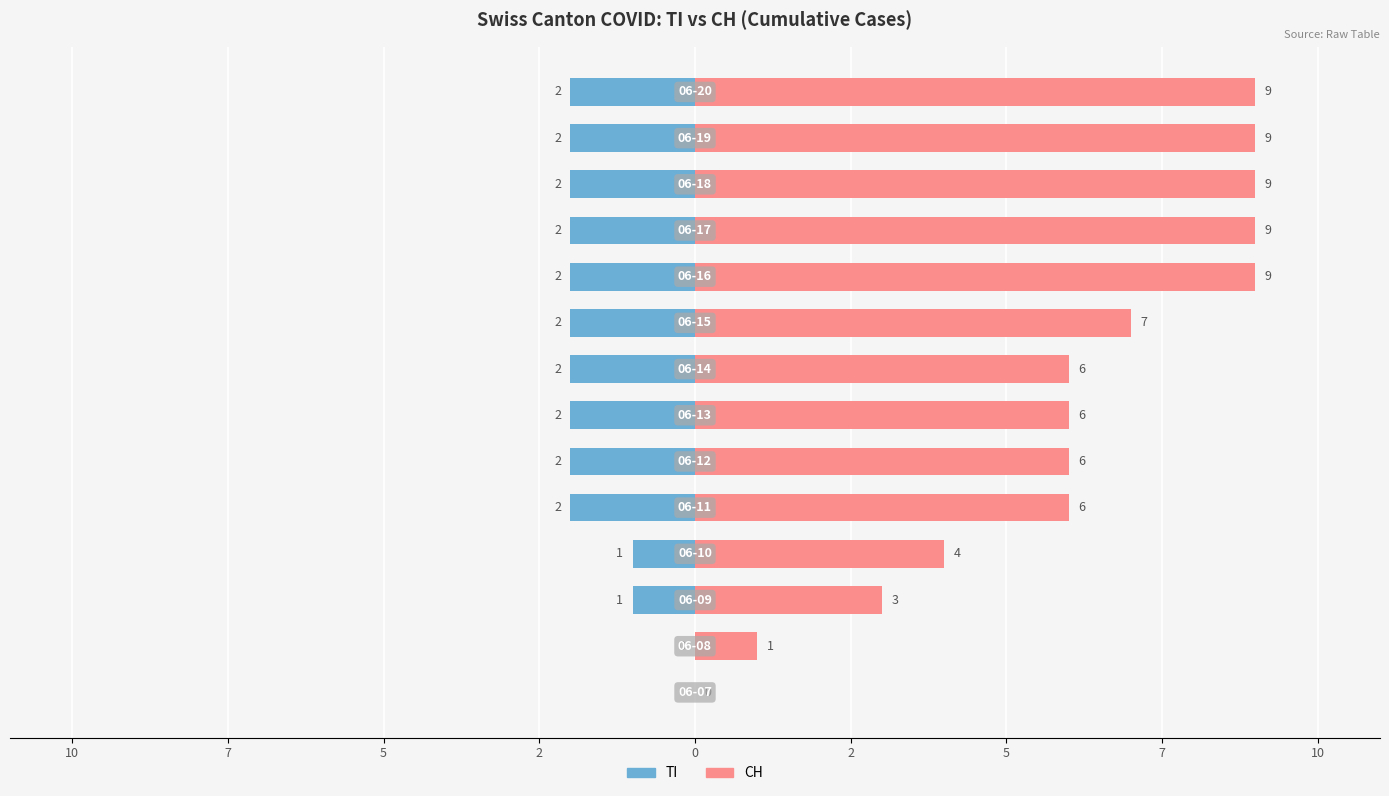

Is it true that CH equals 6 at 5?

False